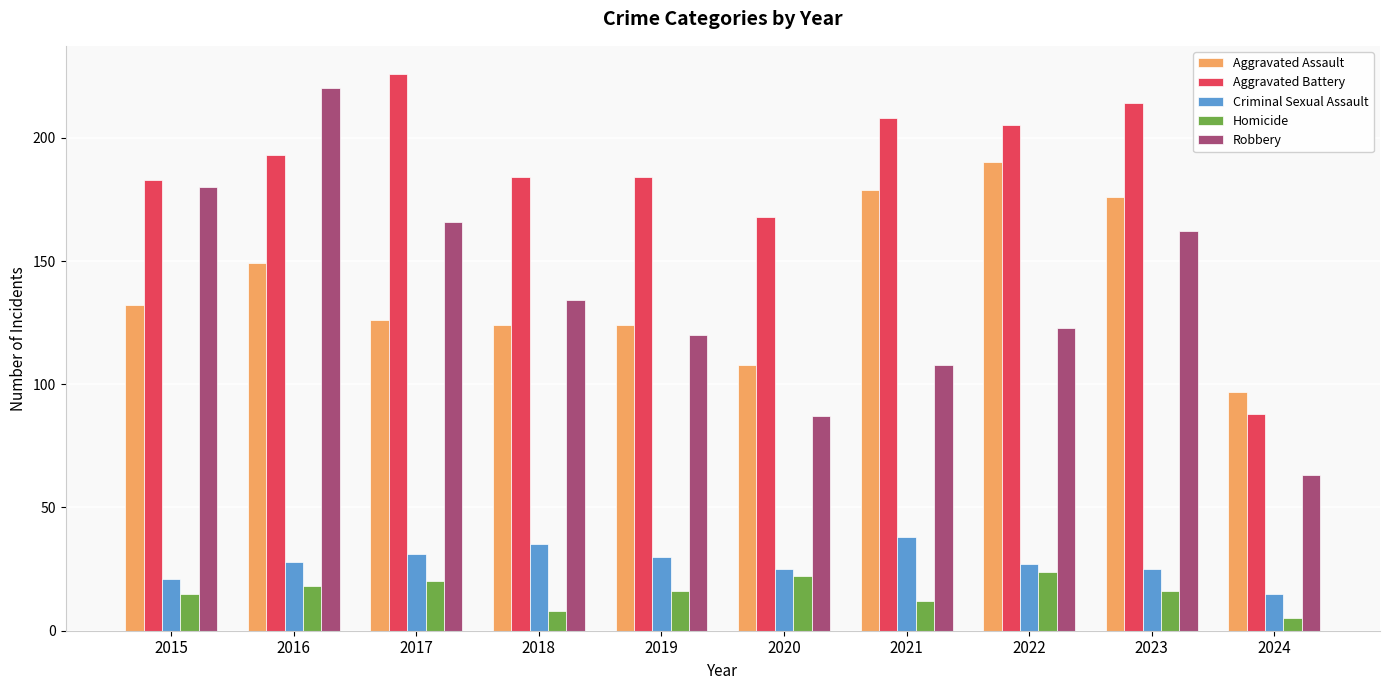

What are all the series names shown in the legend?

Aggravated Assault, Aggravated Battery, Criminal Sexual Assault, Homicide, Robbery